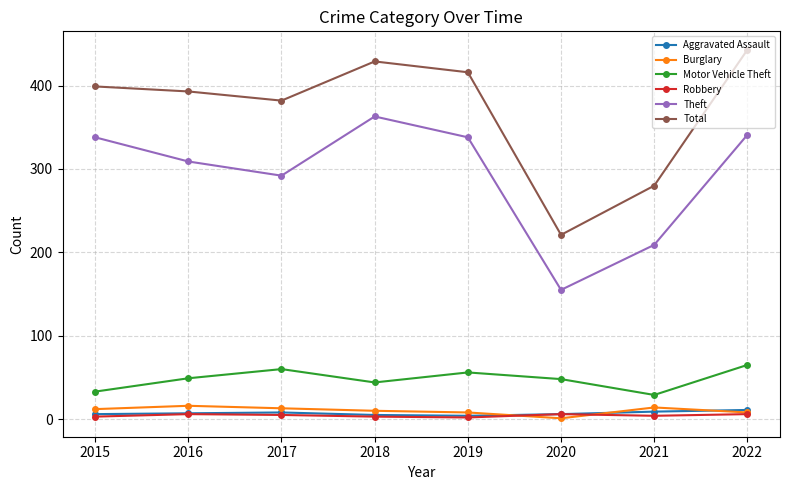

What is the spread (max minus min) of values at 2022?

437